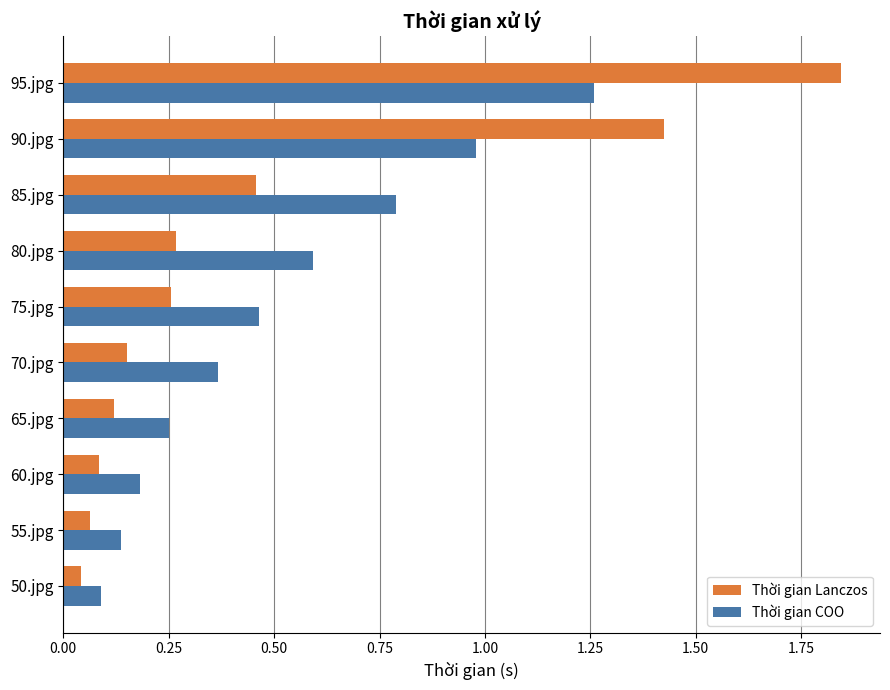

Which series has the widest spread of values?

Thời gian Lanczos